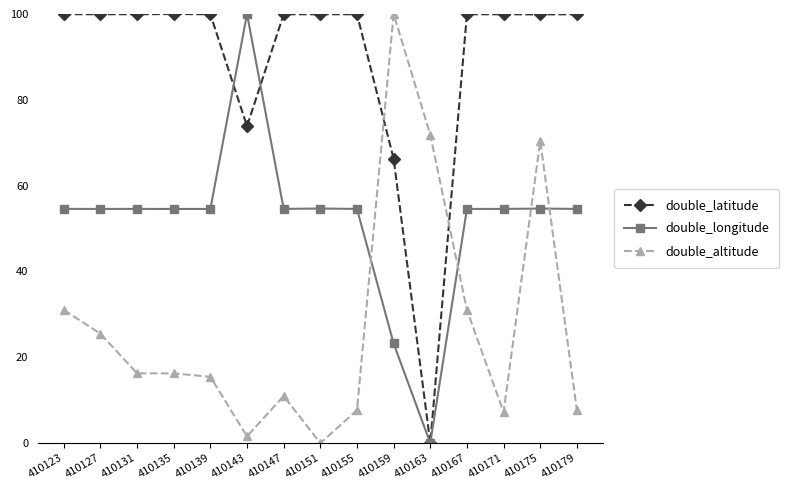

What is the value of the double_altitude point at the 4th from the left?

16.3